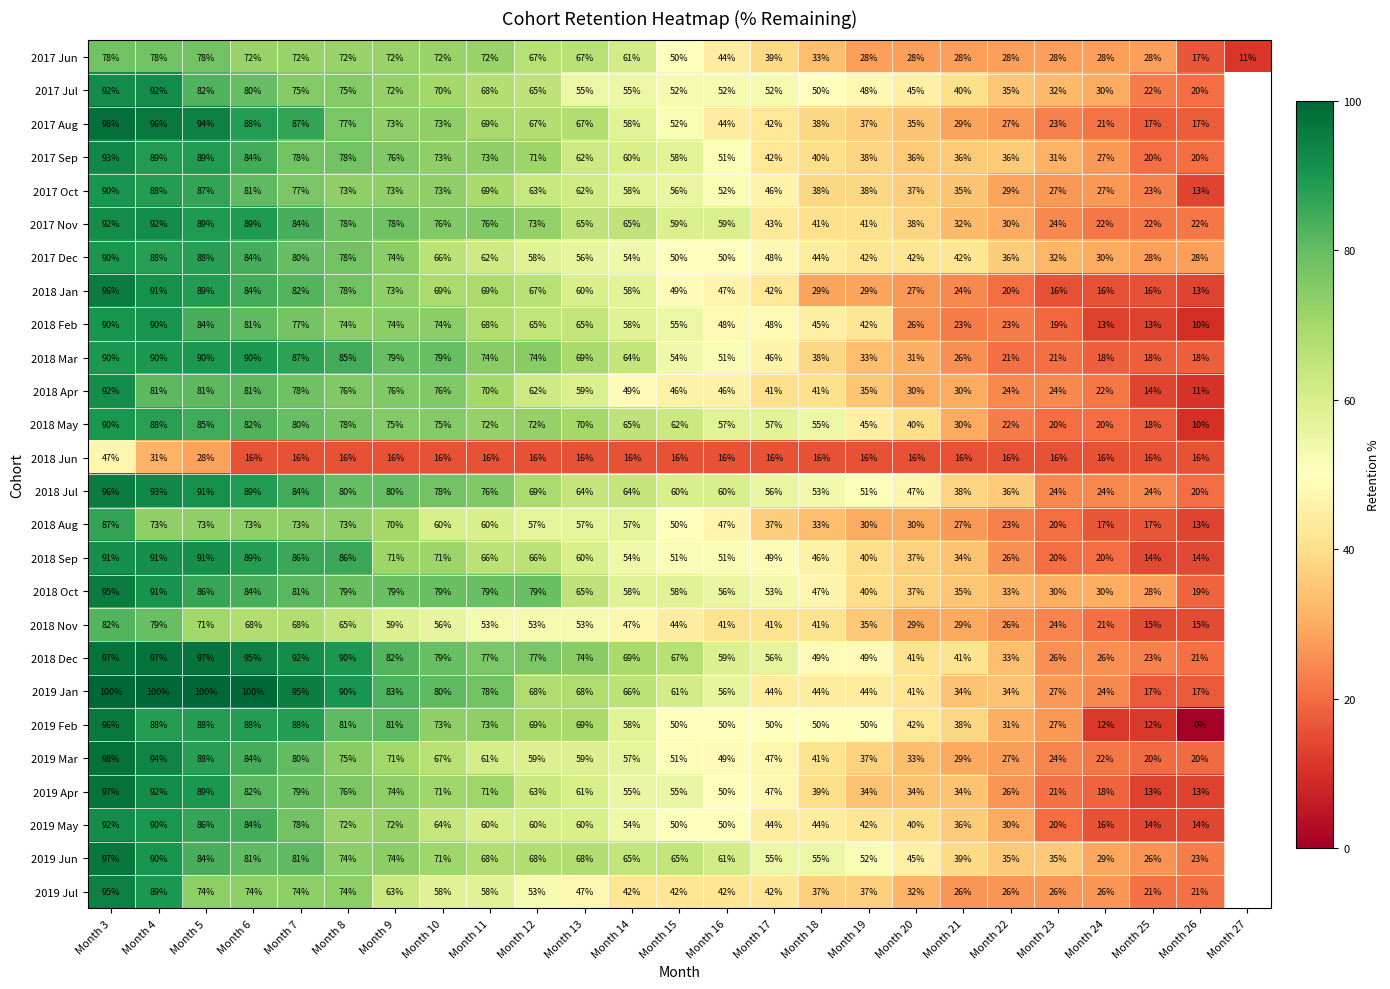

At which category does the chart reach its peak across all series?

Month 3